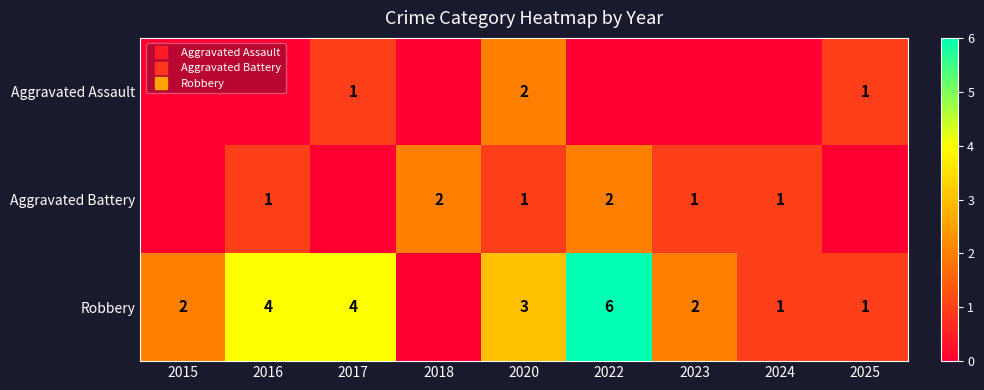

How many data points in Aggravated Battery are above 1?

2